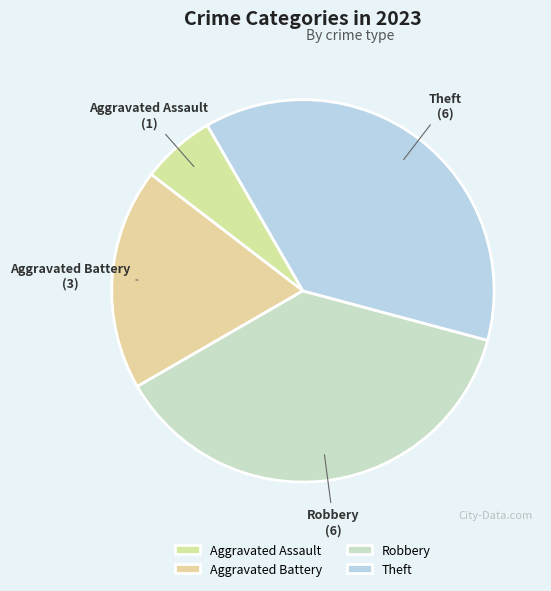

Does Aggravated Assault account for over 50% of the chart?

No